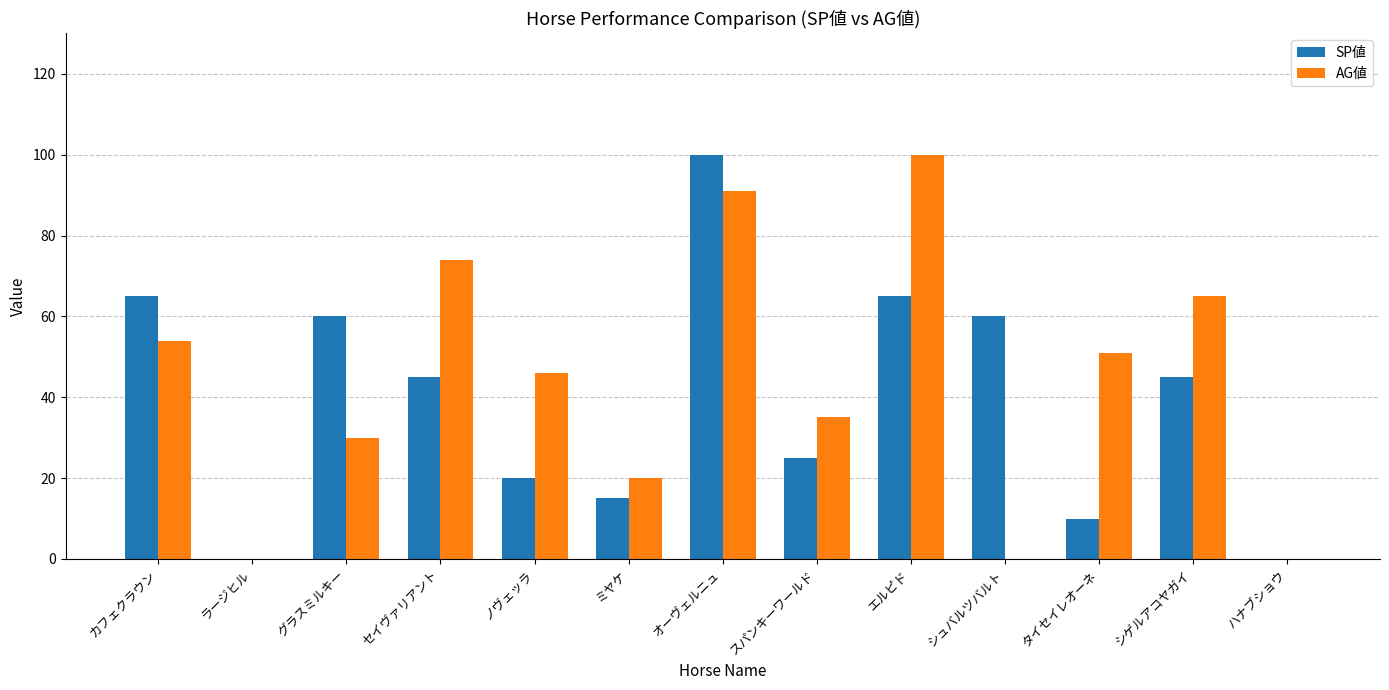

Between ラージヒル and ノヴェッラ, which series saw the biggest shift?

AG値